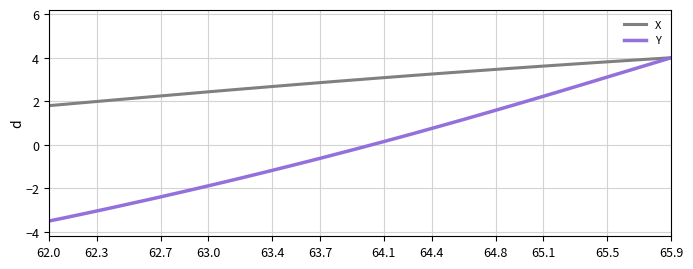

What is the minimum value shown in the chart?

-3.5